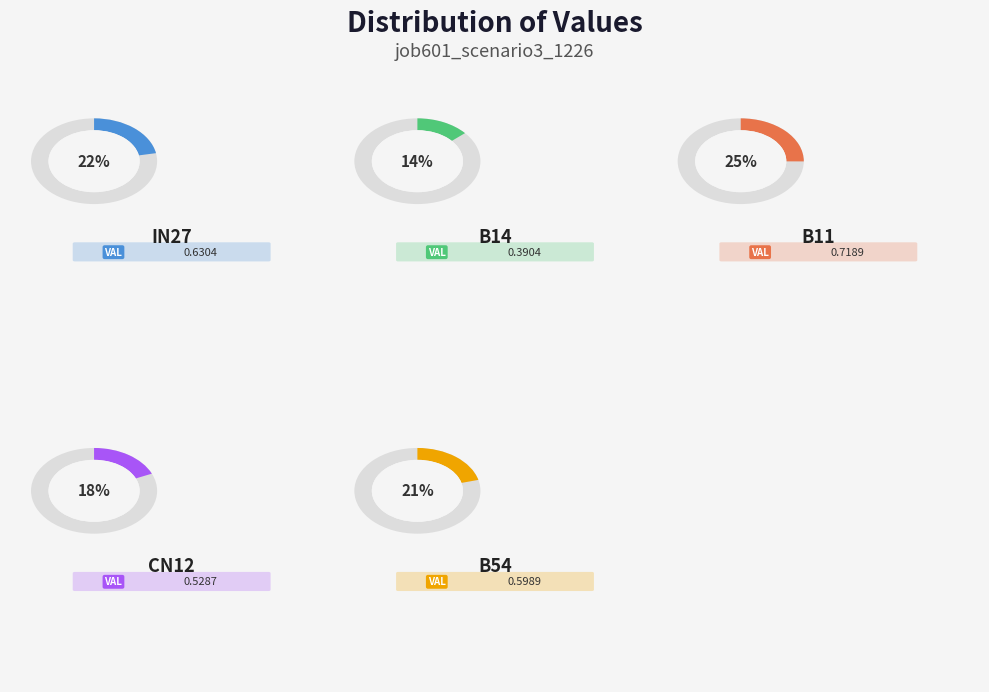

How many segments does this pie chart have?

5